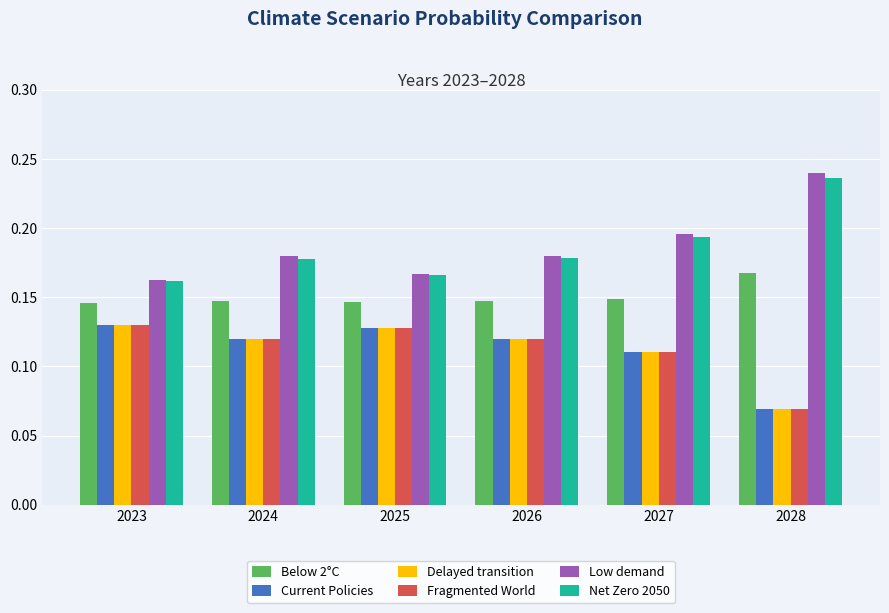

What is the sum of all Below 2°C values?

0.9